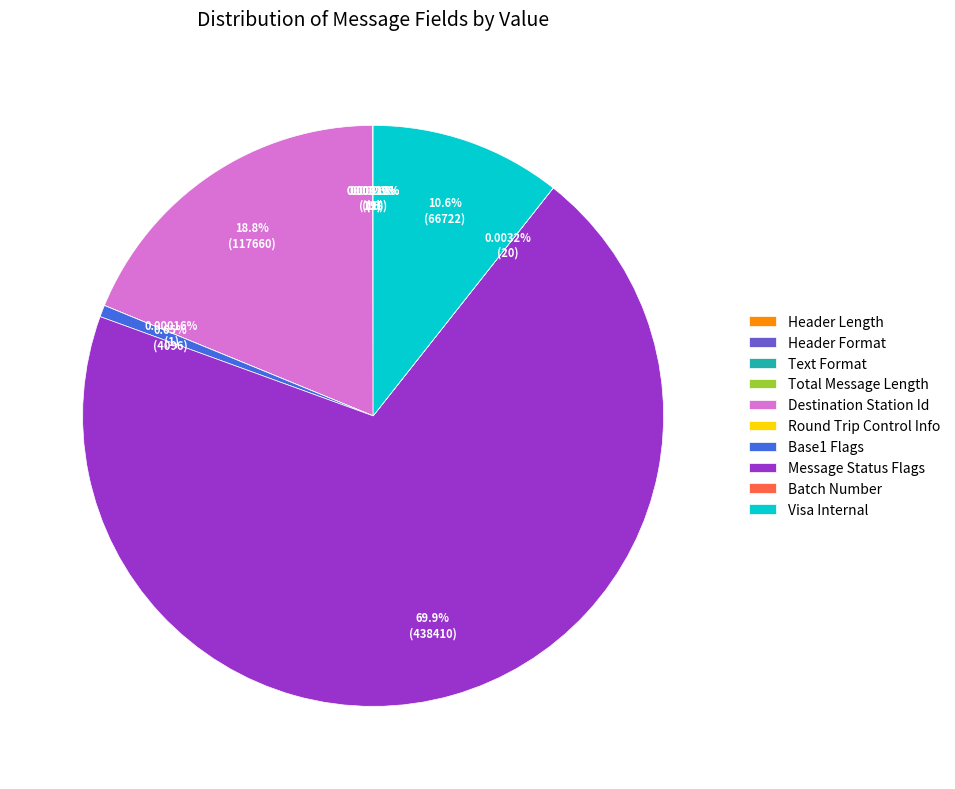

Does Message Status Flags account for over 50% of the chart?

Yes